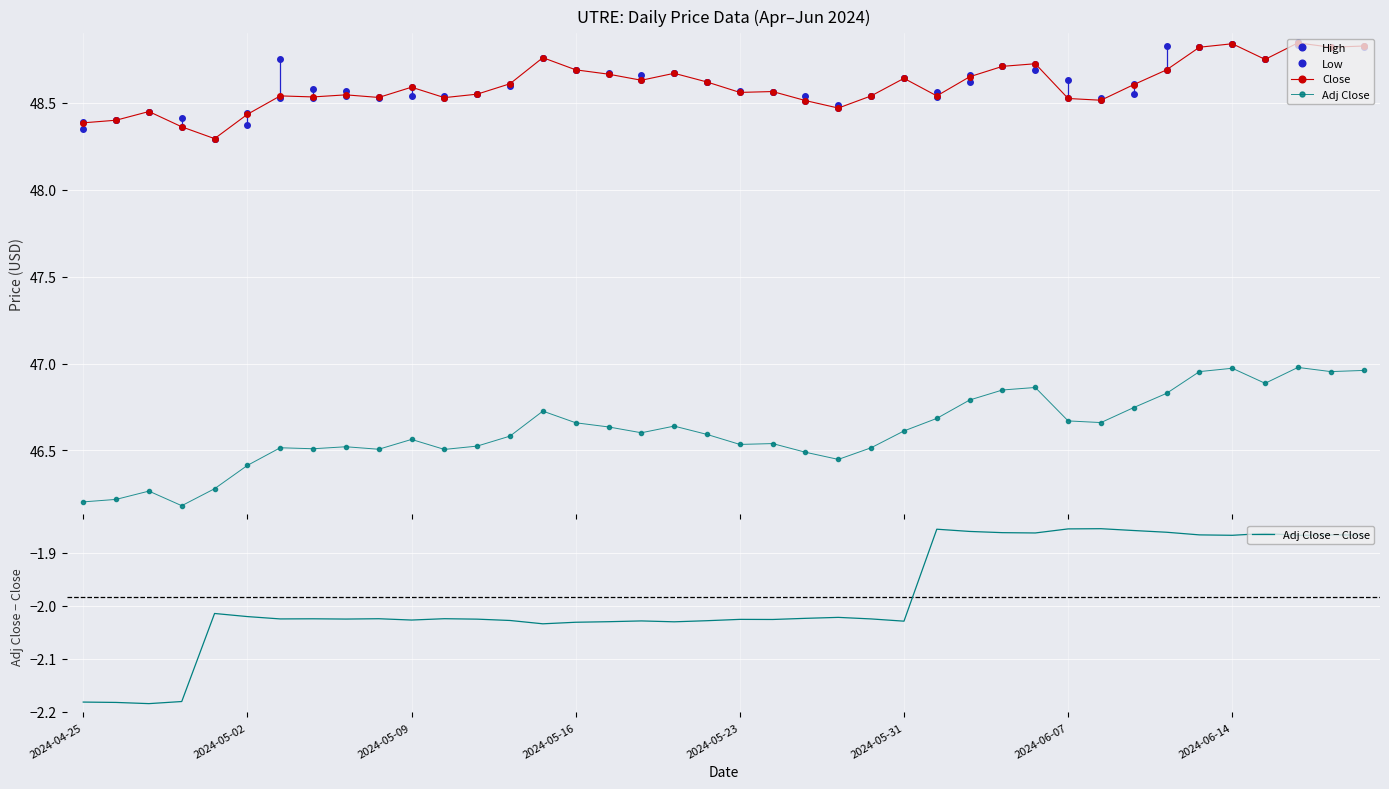

Rank the series at 37 from highest to lowest value.

High, Close, Low, Adj Close, Adj Close − Close